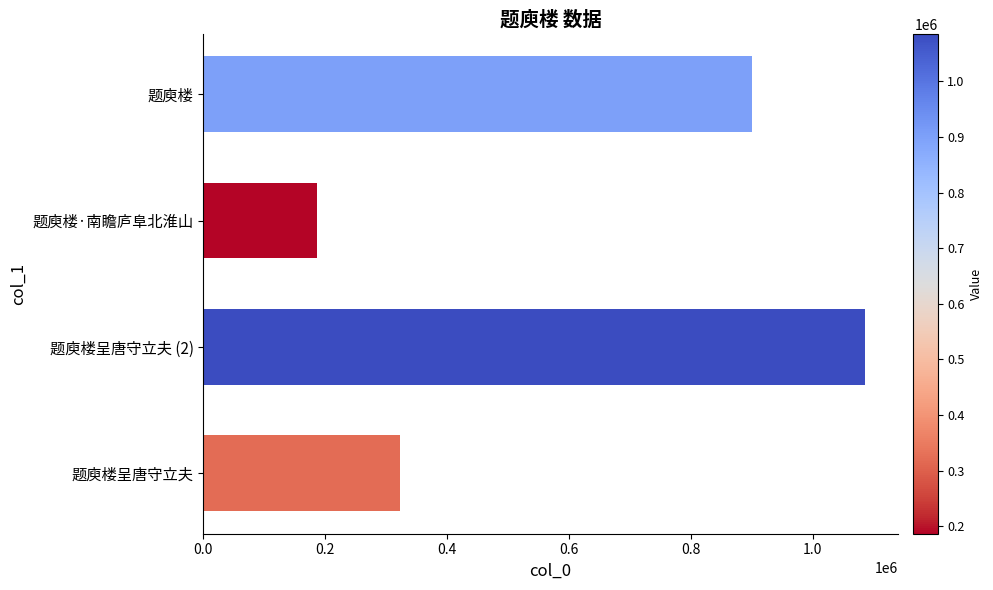

What is the difference between the maximum and minimum values?

898710